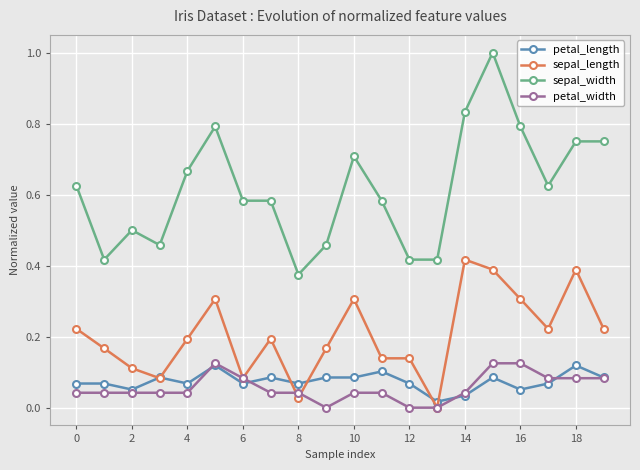

Which series has the widest spread of values?

sepal_width